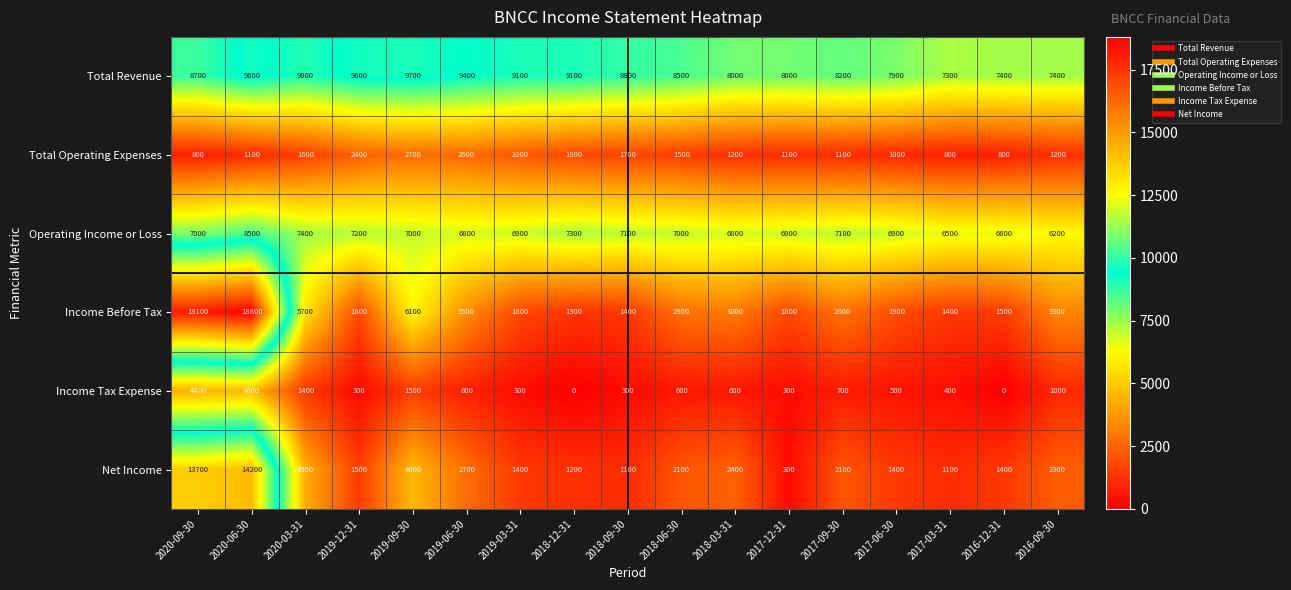

What is the difference between the maximum and minimum values in the Income Before Tax series?

17500